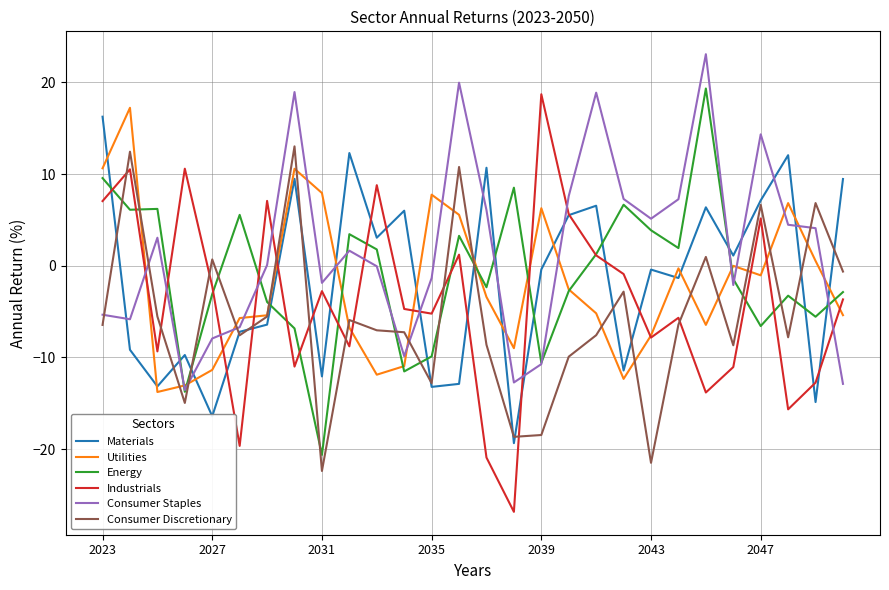

Which series has the largest total across all categories?

Consumer Staples